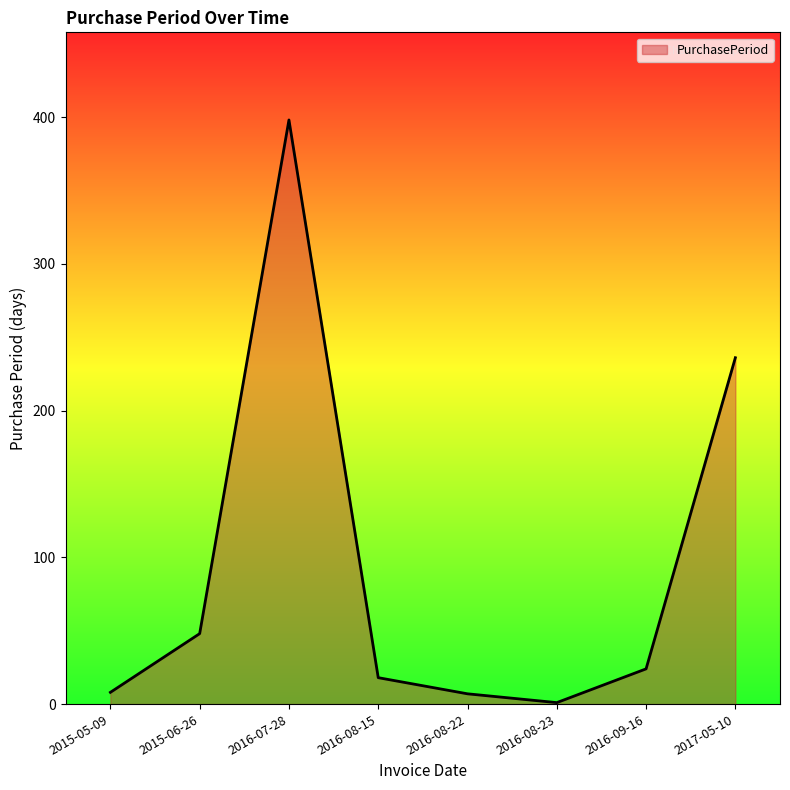

What is the ratio of the value at 2017-05-10 to the value at 2016-09-16?

9.8